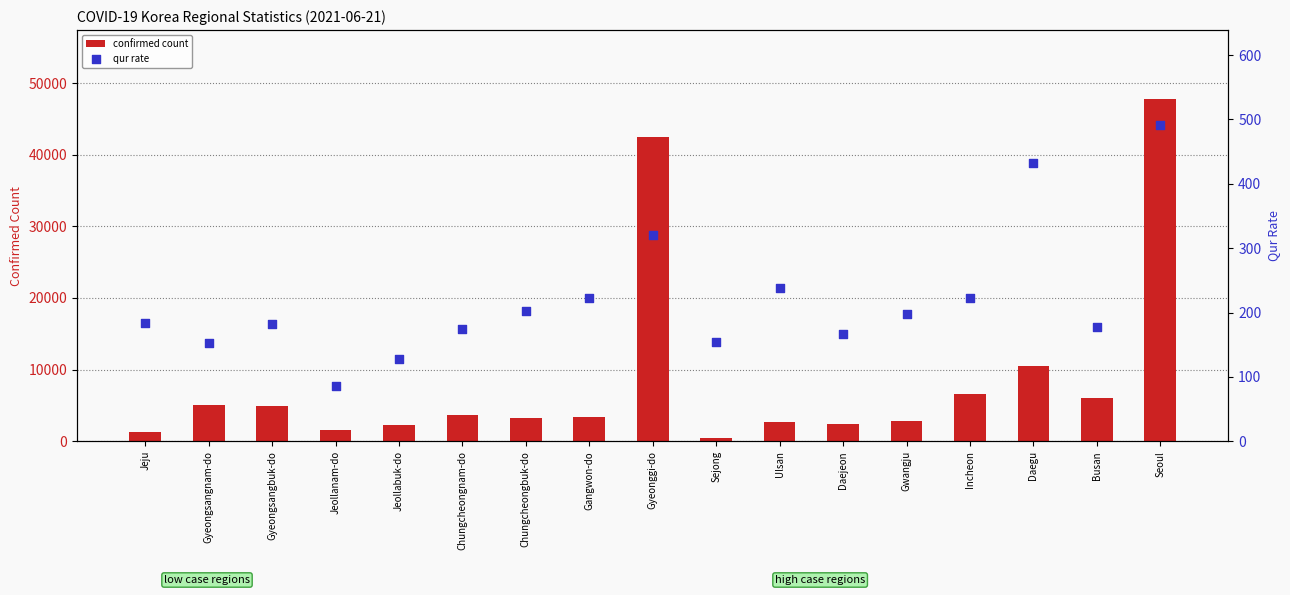

What are all the series names shown in the legend?

confirmed count, qur rate